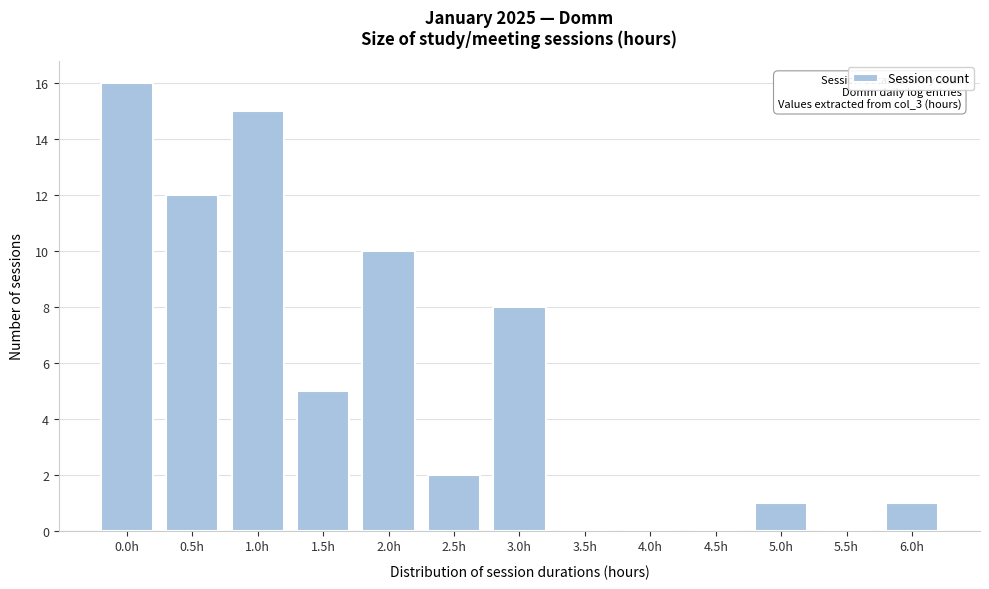

Reading left to right, list all the values displayed in this chart.

0.0h=16	0.5h=12	1.0h=15	1.5h=5	2.0h=10	2.5h=2	3.0h=8	3.5h=0	4.0h=0	4.5h=0	5.0h=1	5.5h=0	6.0h=1